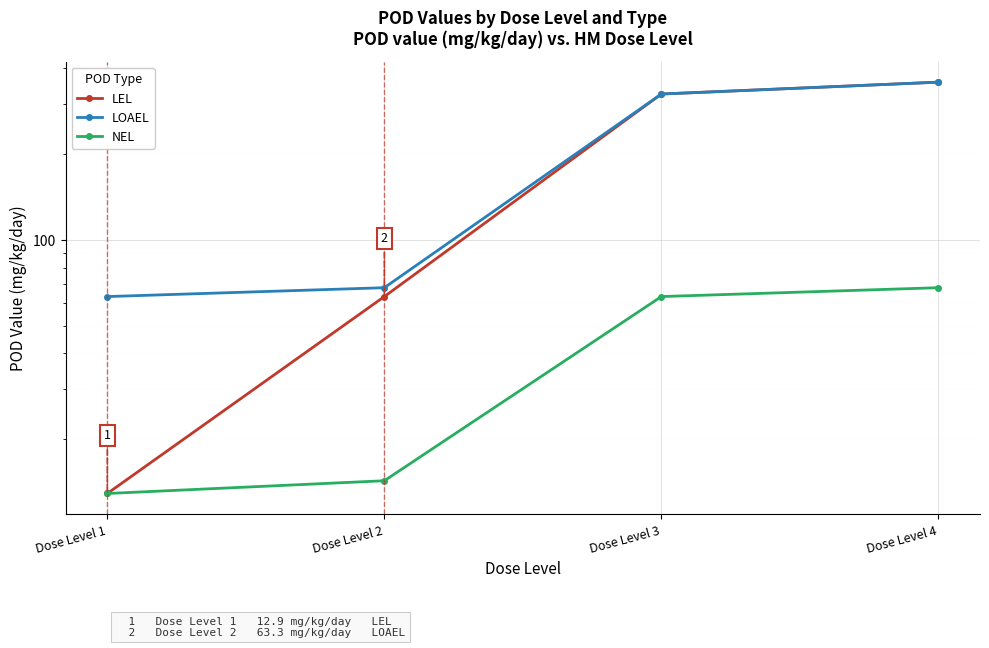

How many lines are shown in the chart?

3